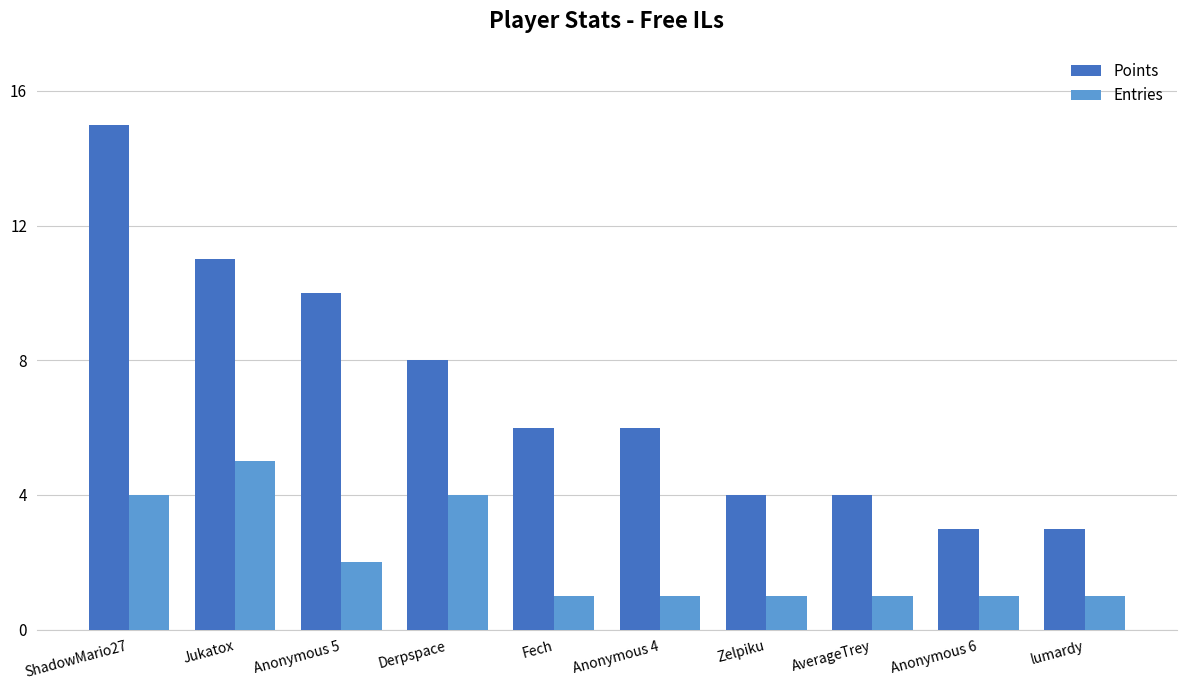

What is the label of the 2nd bar from the right?

Anonymous 6